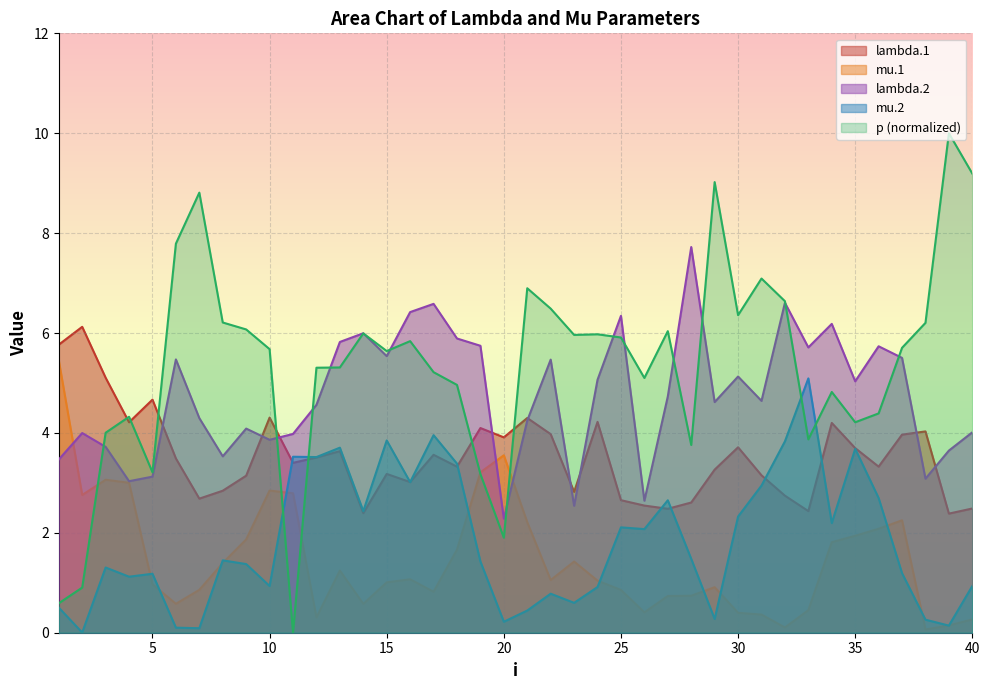

What is the difference between the maximum and minimum values in the mu.1 series?

5.4